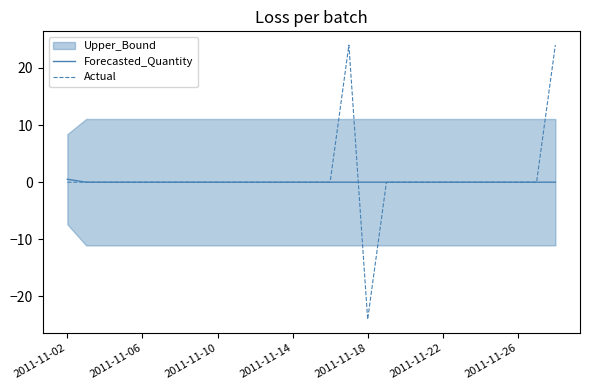

What is the highest value of the Forecasted_Quantity series?

0.5